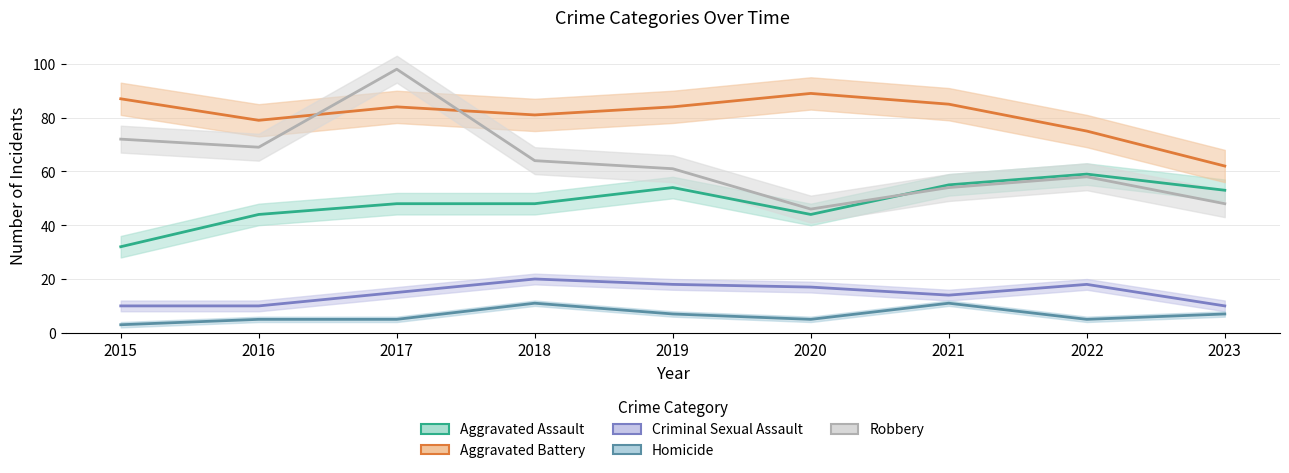

What is the difference between the maximum and minimum values in the Aggravated Battery series?

27